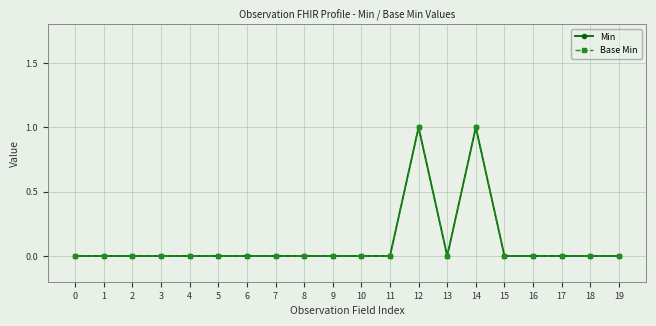

Is this an area chart (filled region under the line)?

No